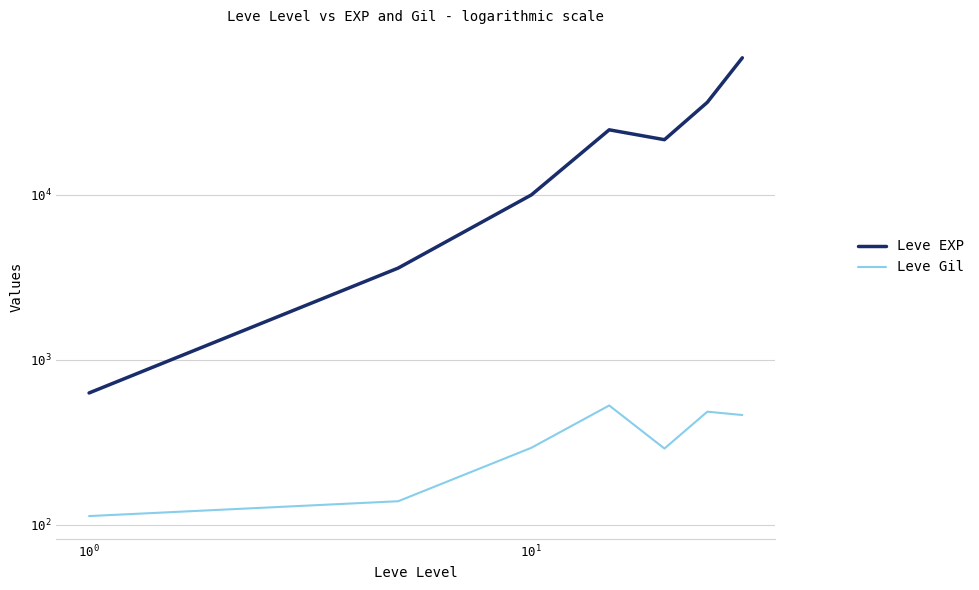

What is the difference between the maximum and second lowest values in the Leve EXP series?

64130